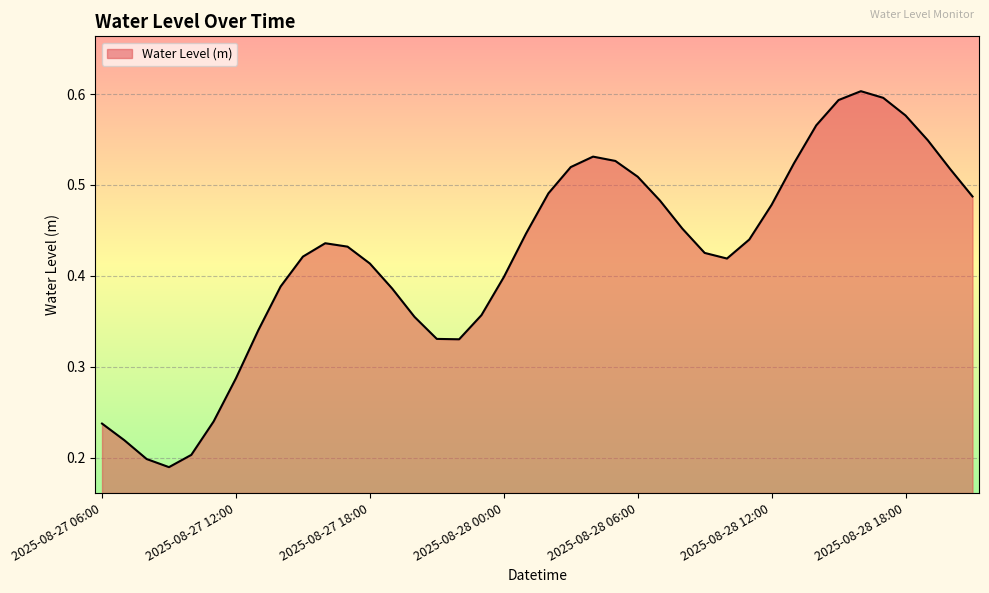

Rank the categories by value from lowest to highest.

2025-08-27 09:00, 2025-08-27 08:00, 2025-08-27 10:00, 2025-08-27 07:00, 2025-08-27 06:00, 2025-08-27 11:00, 2025-08-27 12:00, 2025-08-27 22:00, 2025-08-27 21:00, 2025-08-27 13:00, 2025-08-27 20:00, 2025-08-27 23:00, 2025-08-27 19:00, 2025-08-27 14:00, 2025-08-28 00:00, 2025-08-27 18:00, 2025-08-28 10:00, 2025-08-27 15:00, 2025-08-28 09:00, 2025-08-27 17:00, 2025-08-27 16:00, 2025-08-28 11:00, 2025-08-28 01:00, 2025-08-28 08:00, 2025-08-28 12:00, 2025-08-28 07:00, 2025-08-28 21:00, 2025-08-28 02:00, 2025-08-28 06:00, 2025-08-28 20:00, 2025-08-28 03:00, 2025-08-28 13:00, 2025-08-28 05:00, 2025-08-28 04:00, 2025-08-28 19:00, 2025-08-28 14:00, 2025-08-28 18:00, 2025-08-28 15:00, 2025-08-28 17:00, 2025-08-28 16:00